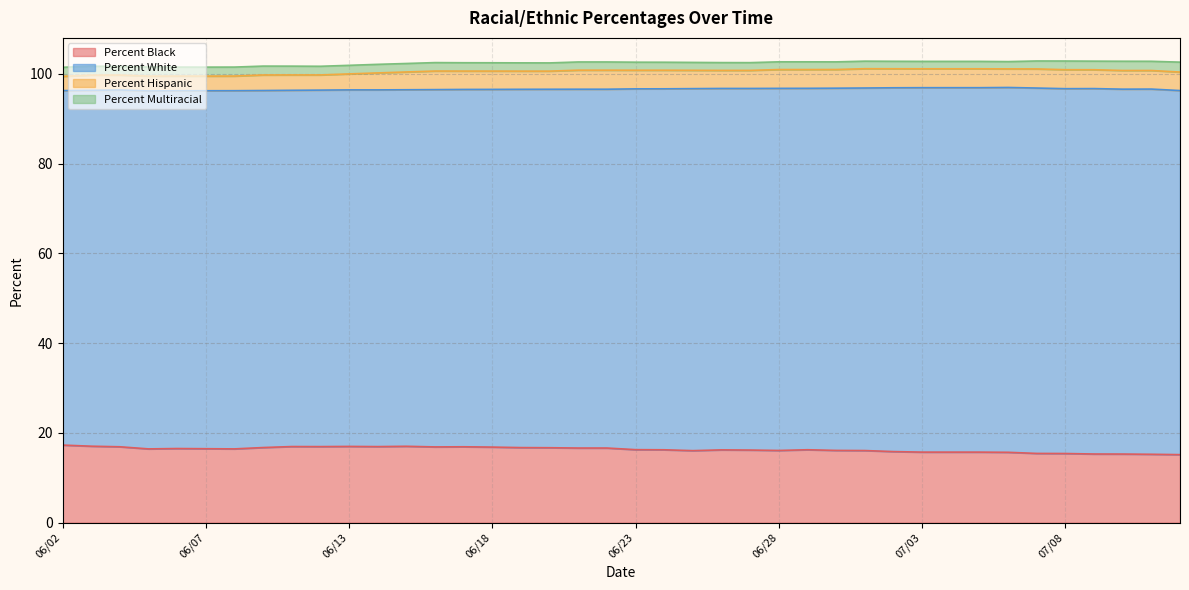

The value of Percent Hispanic at 06/13 is 153.8. True or false?

False